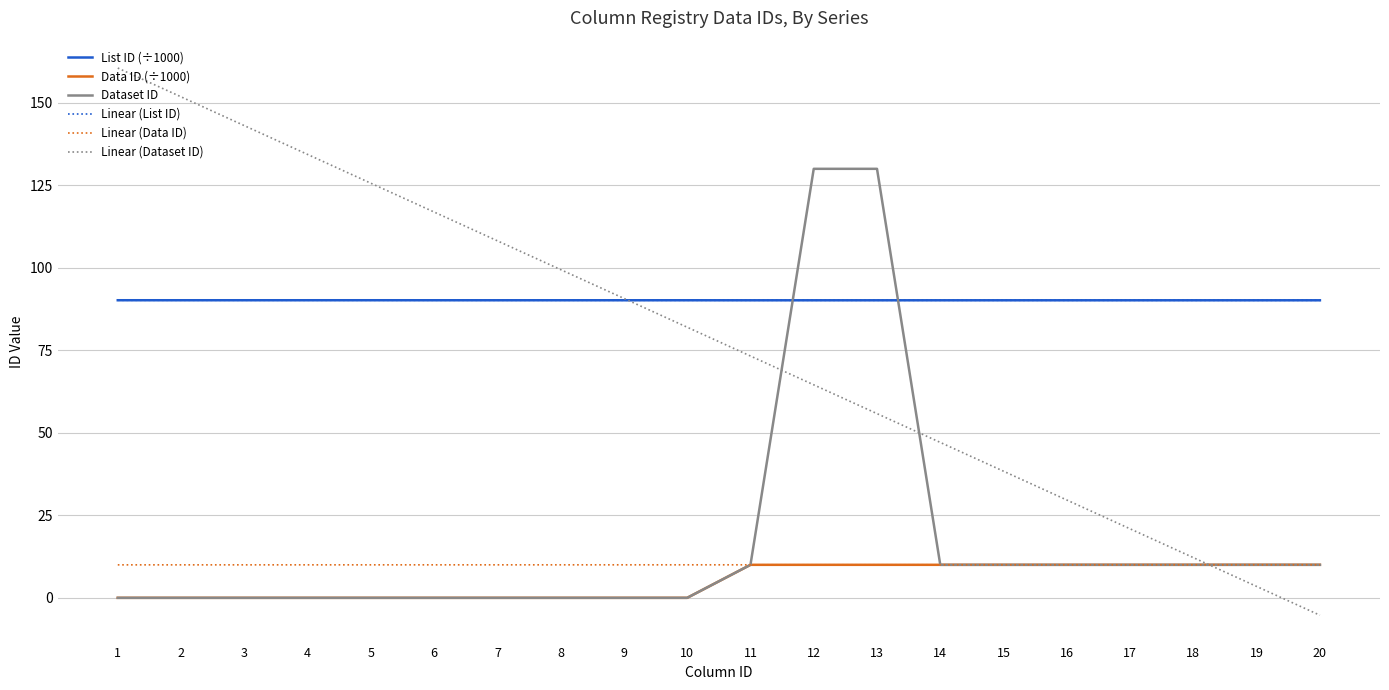

What are all the series names shown in the legend?

List ID (÷1000), Data ID (÷1000), Dataset ID